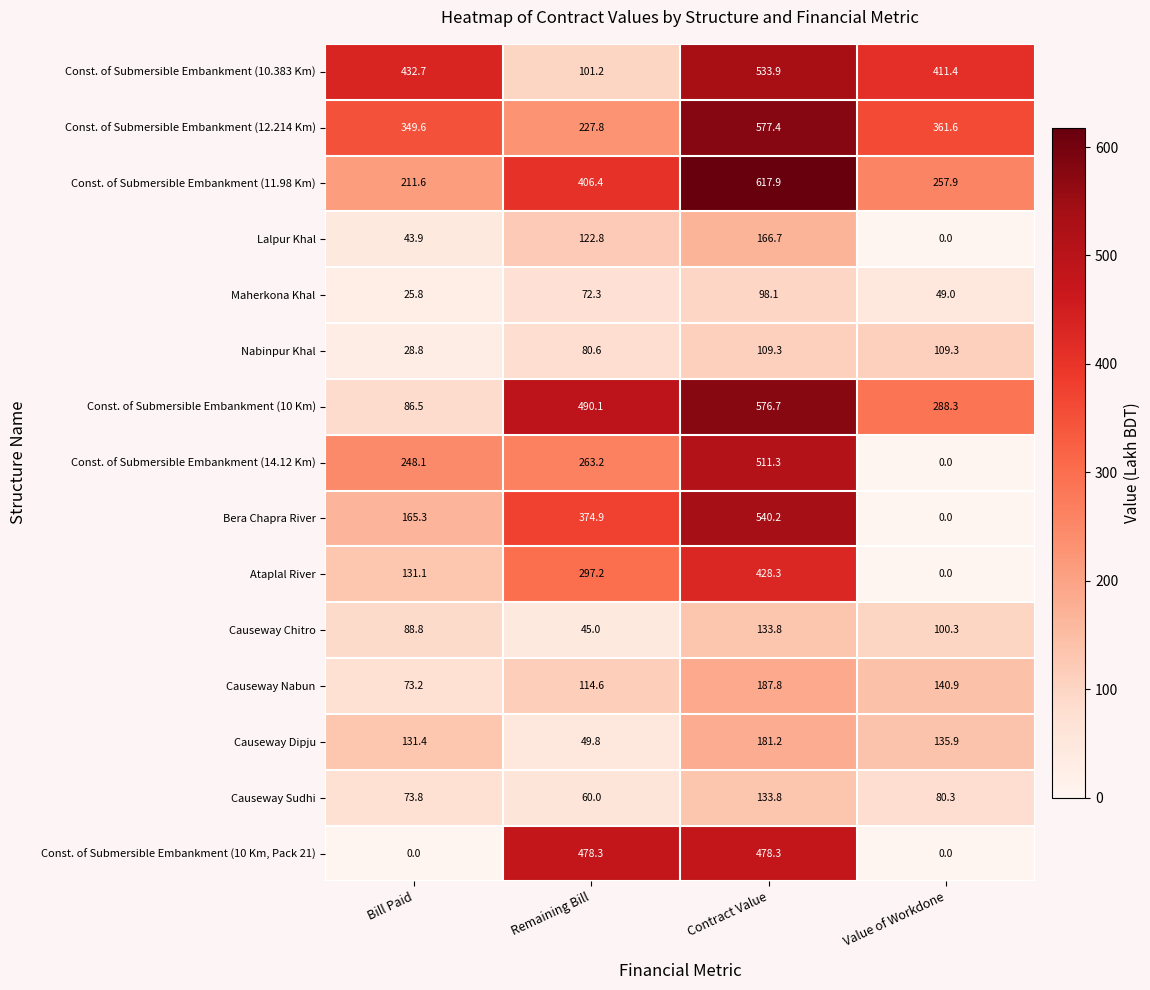

What is the total value across all series at Value of Workdone?

1934.9